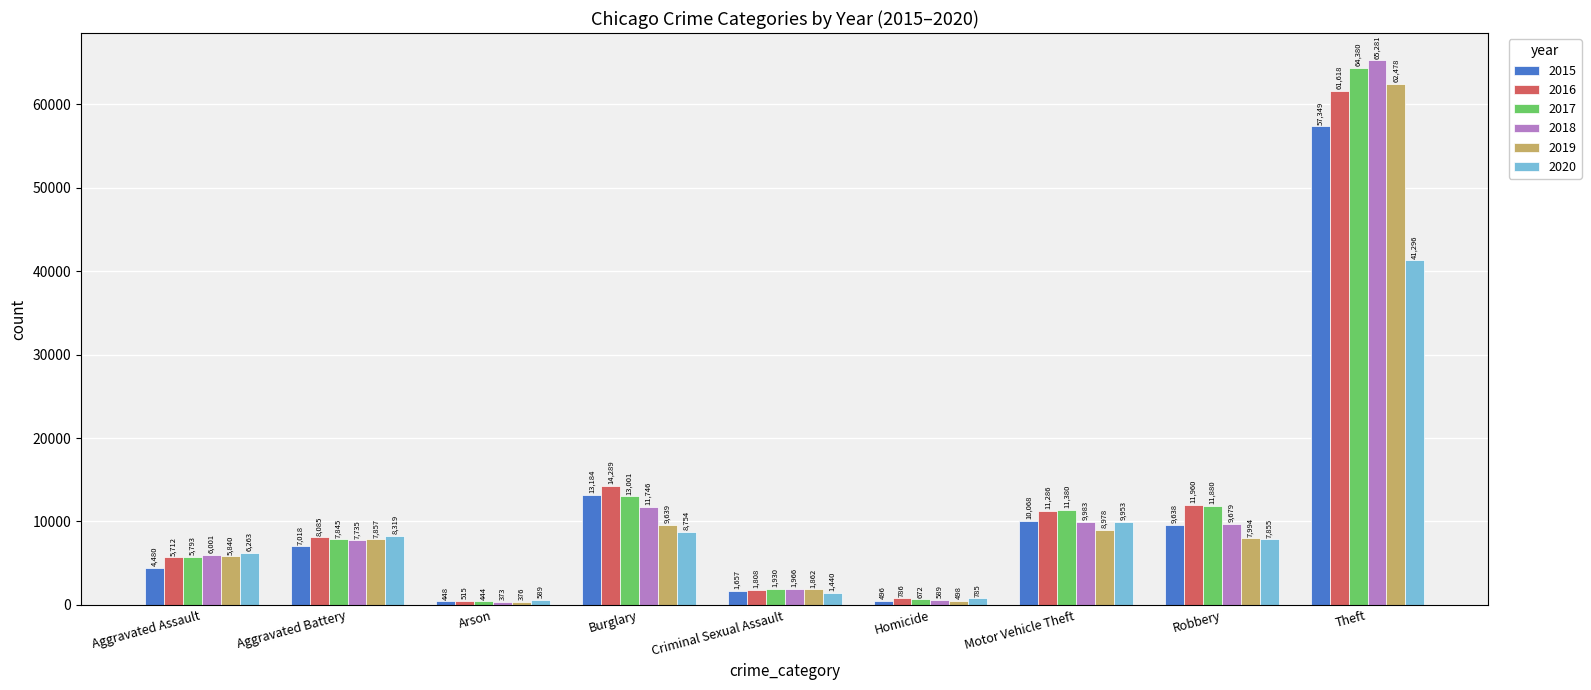

What are all the series names shown in the legend?

2015, 2016, 2017, 2018, 2019, 2020